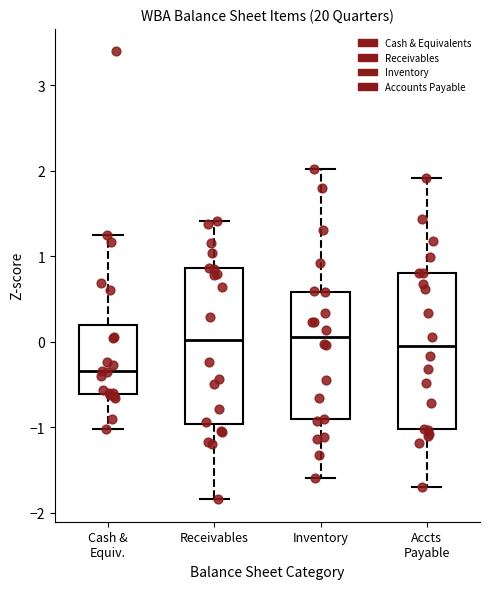

Which box has the lowest median line?

Cash & Equiv.